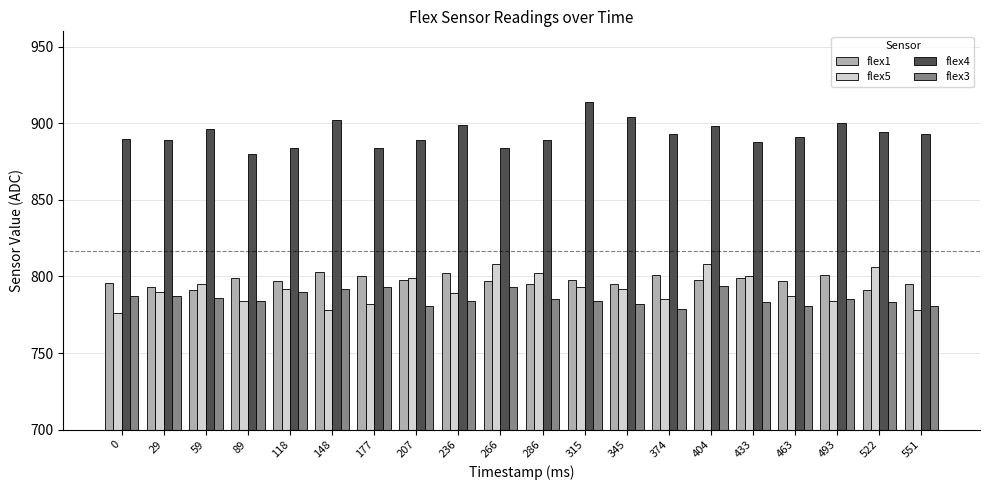

What is the lowest value of the flex5 series?

776